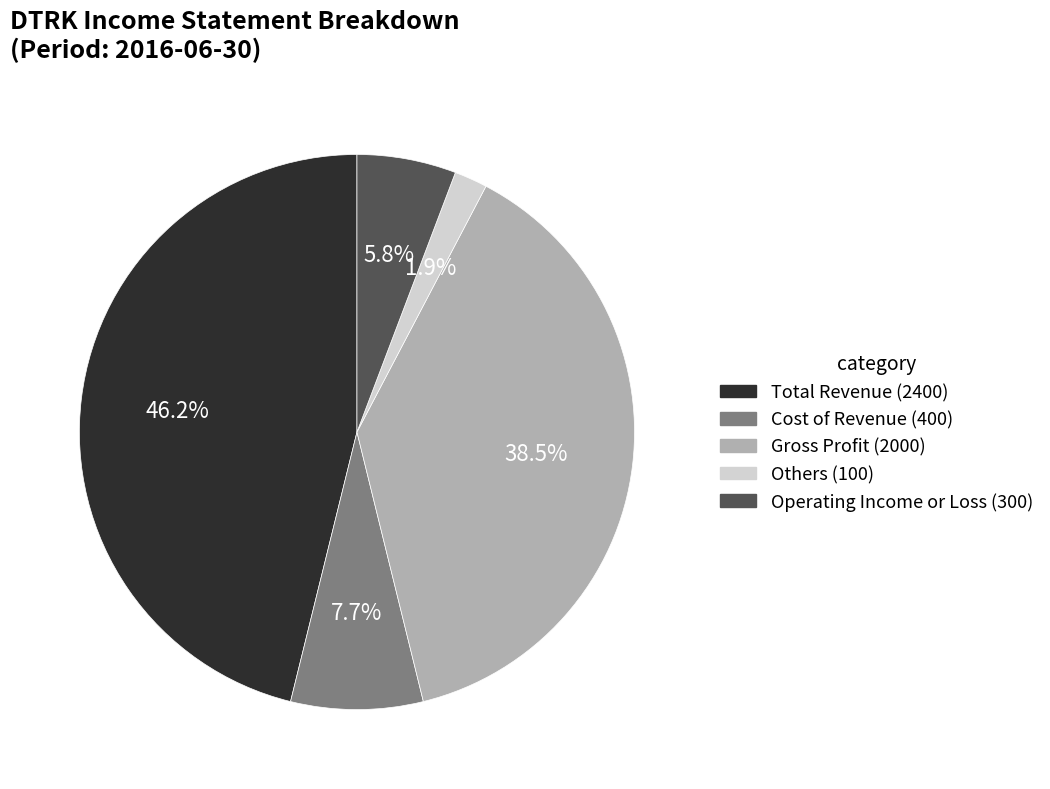

What is the smallest slice in the pie chart?

Others